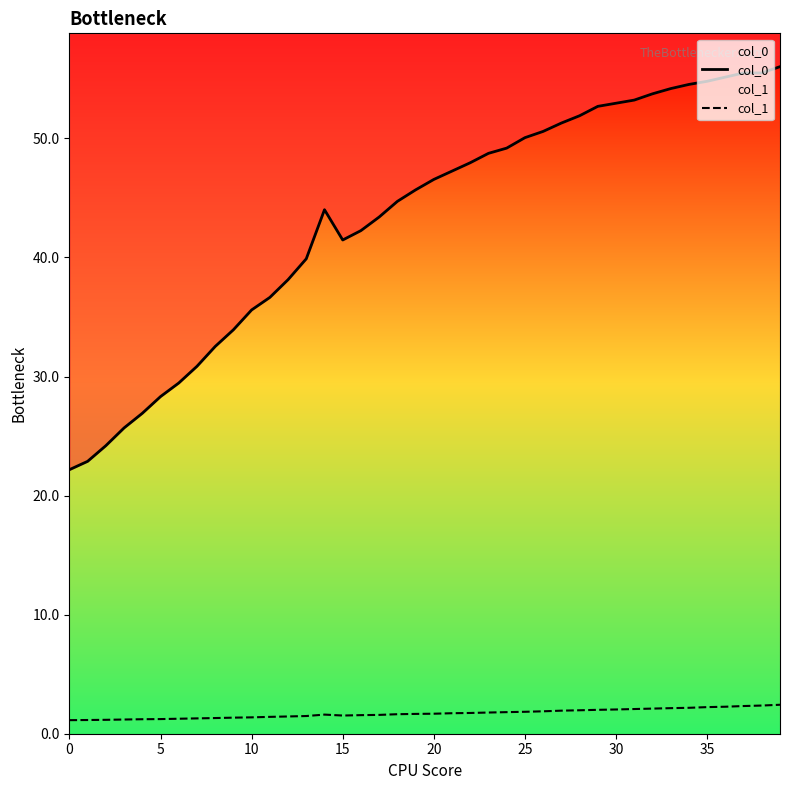

What is the average value of the col_0 series?

43.3